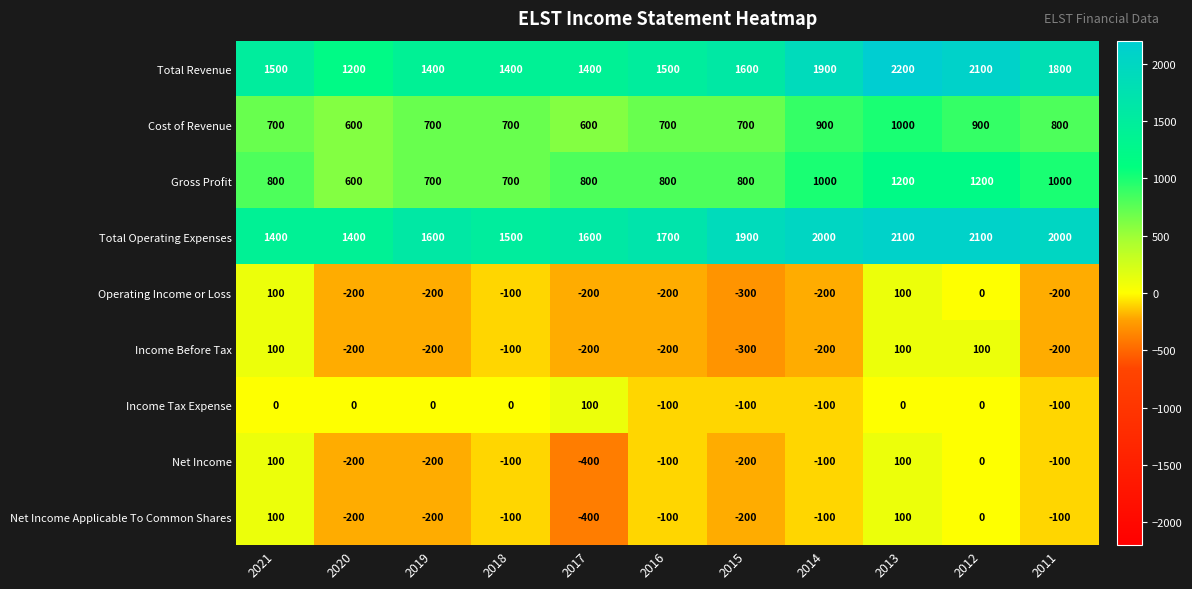

How many Net Income values are between -200 and 0?

8